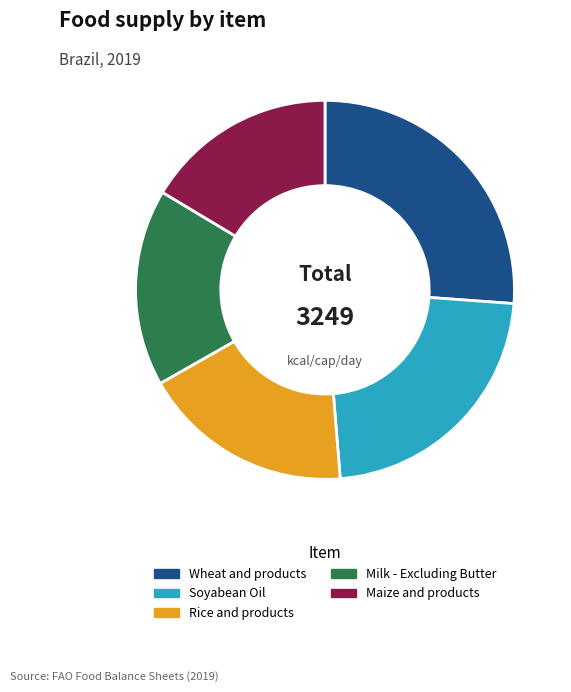

The Wheat and products slice represents 26% of the pie. True or false?

True